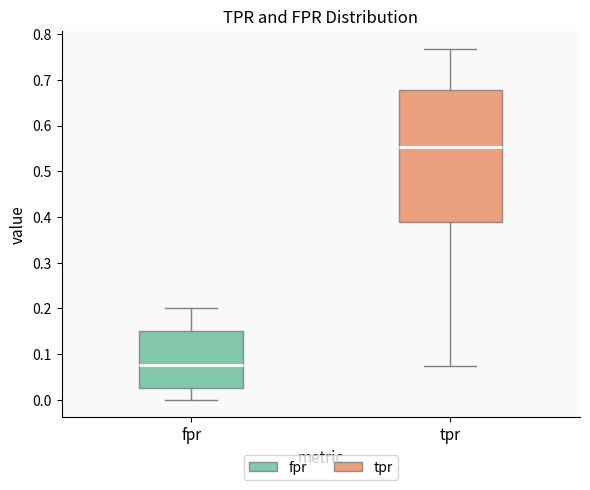

Reading left to right, transcribe this box plot: for each box, give where its median line is, the range the box spans, and where its two whiskers end, as read against the y-axis. The values are not printed on the chart, so give them approximately, as read against the axis.

fpr: median 0.08, box 0.03 to 0.15, whiskers 0.00 to 0.20
tpr: median 0.55, box 0.39 to 0.68, whiskers 0.07 to 0.77